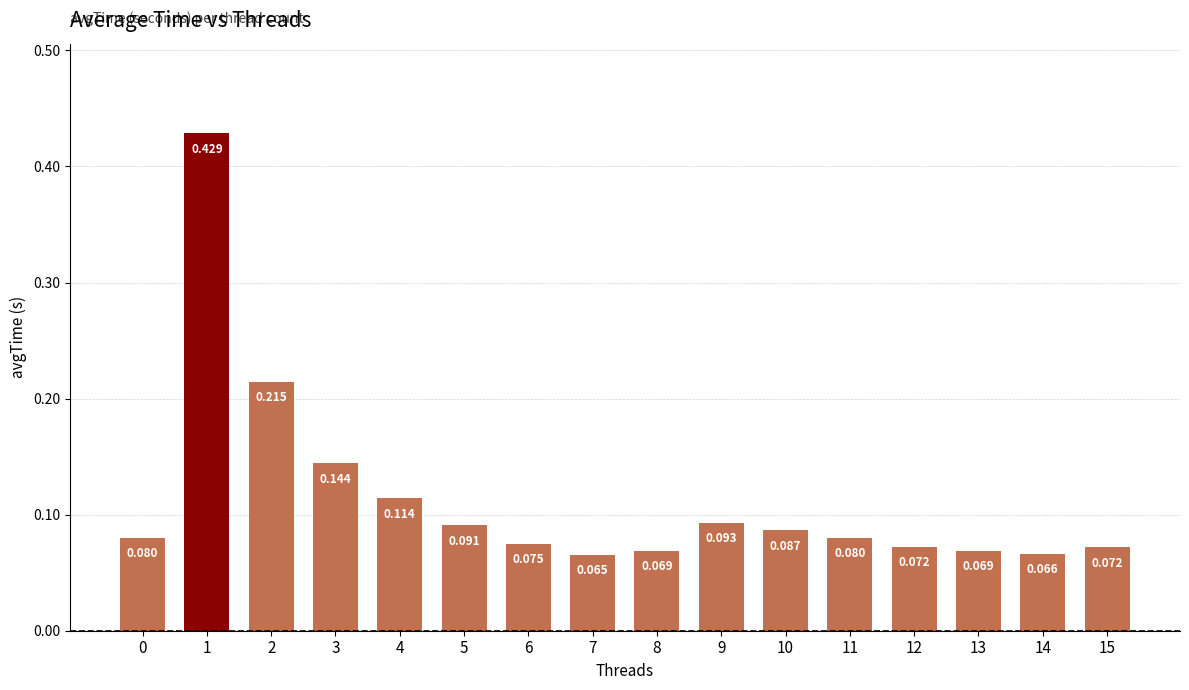

Does the chart contain any negative values?

No